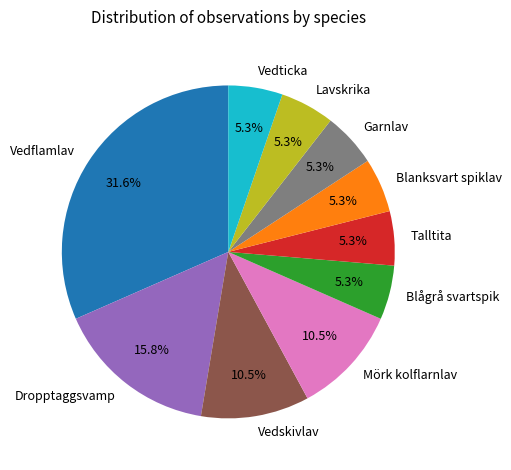

Is it true that Blågrå svartspik is 11% of the pie?

False